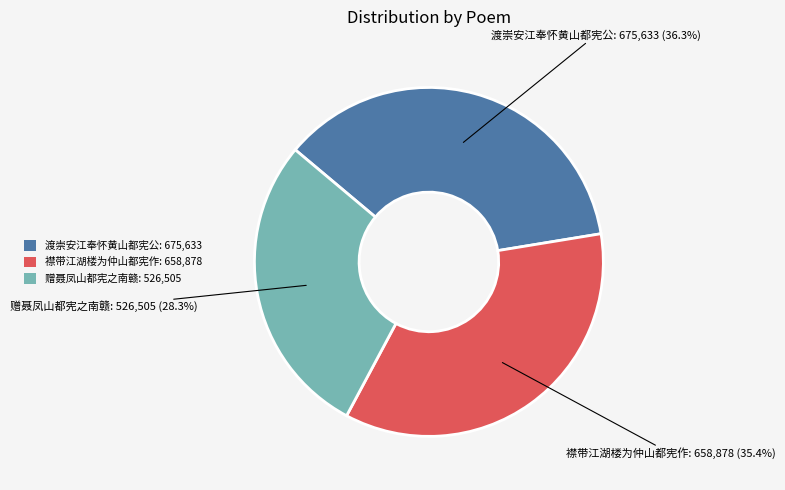

Count the number of slices in the pie.

3